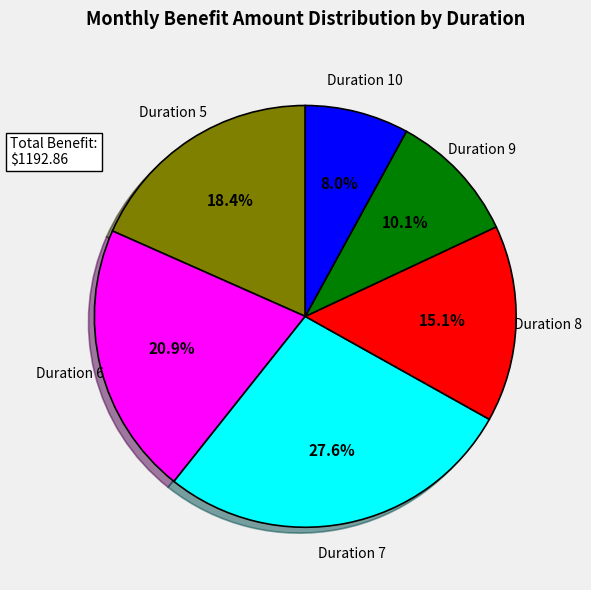

Is there any slice that represents more than half of the pie?

No